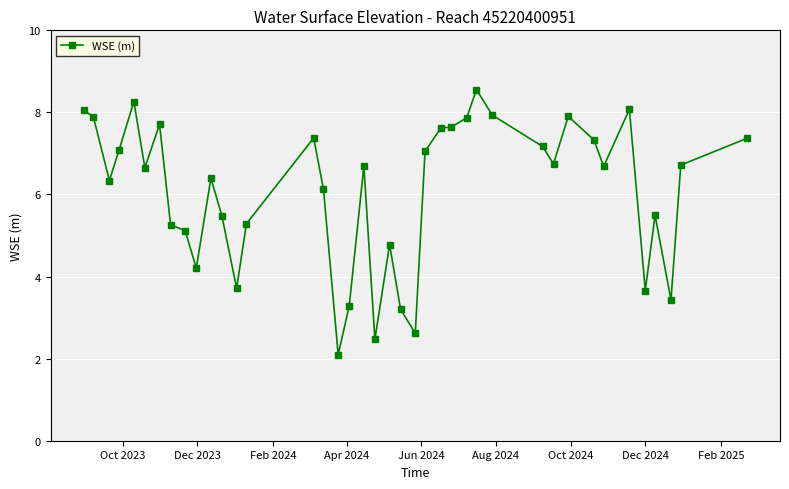

What is the value of the 29th point from the left?

7.9